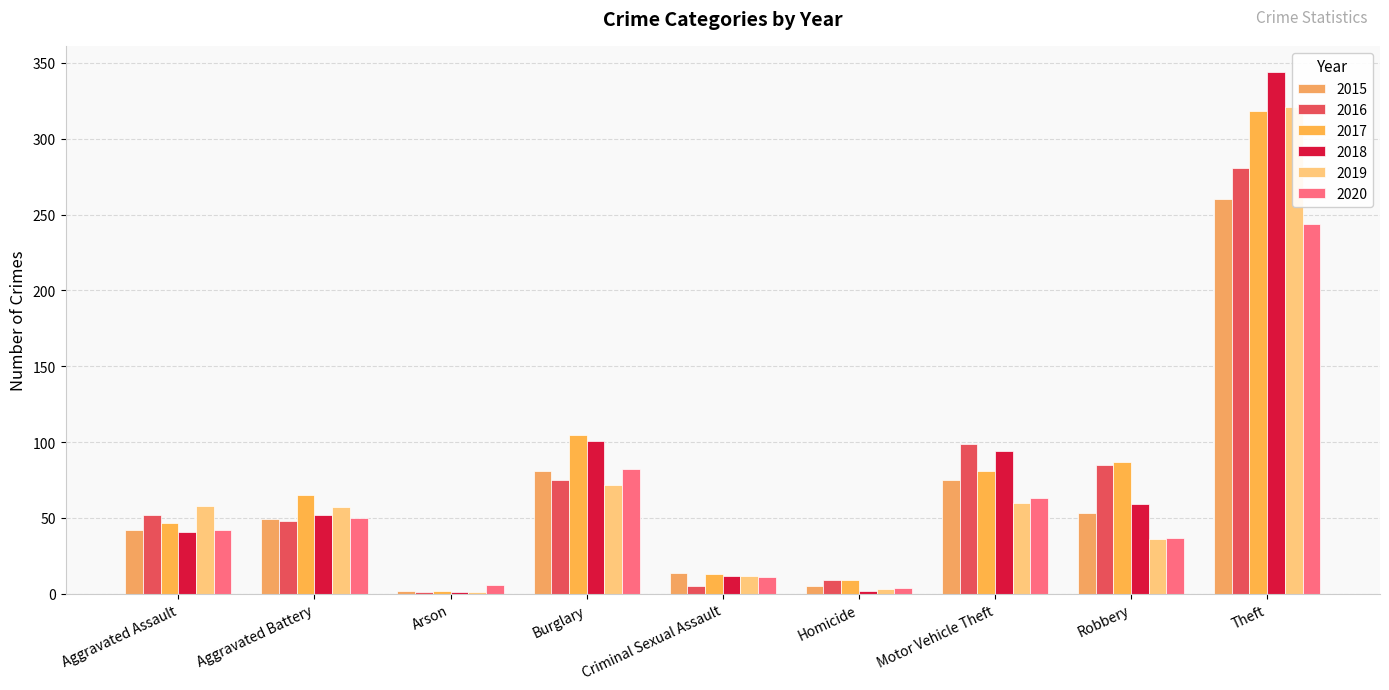

What is the label of the 4th bar from the right?

Homicide